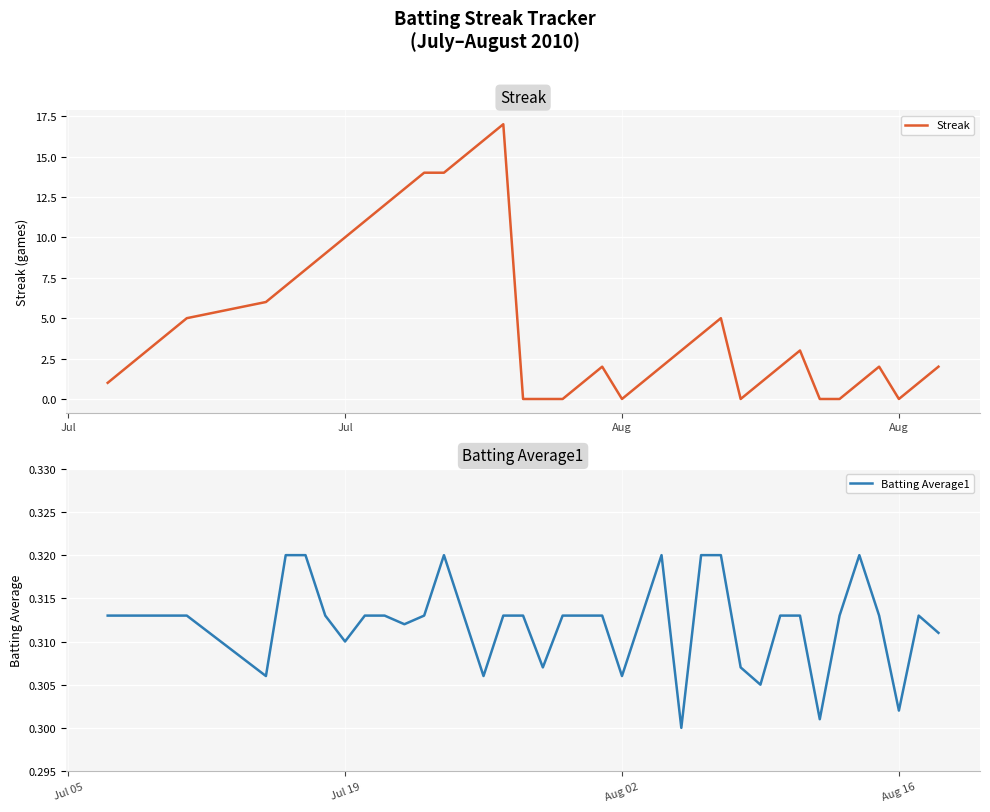

Is it true that Batting Average1 equals 0.2 at 20?

False